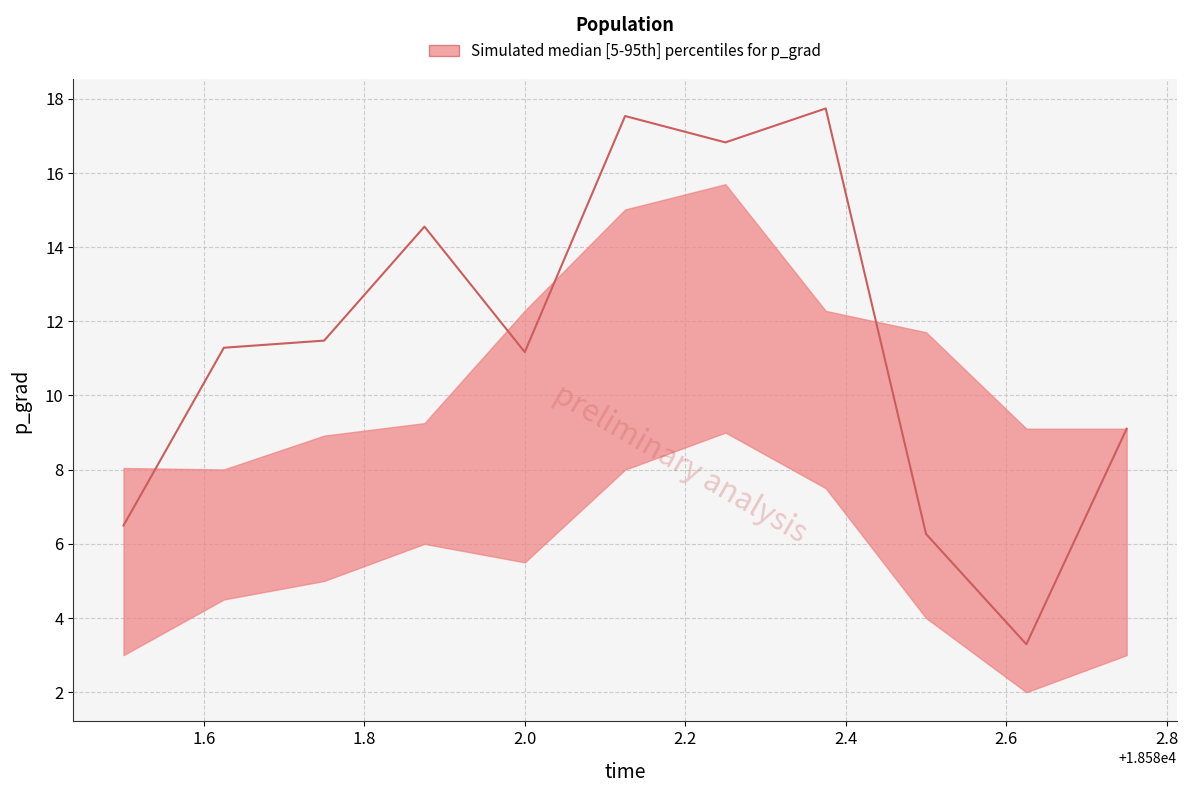

Where is p_grad_upper nearest to the value 11?

18582.5